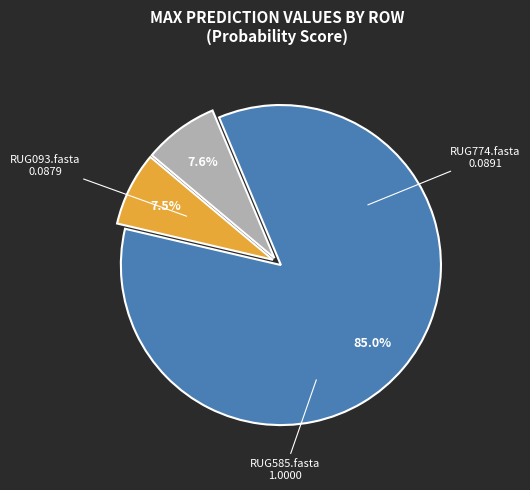

How many segments does this pie chart have?

3